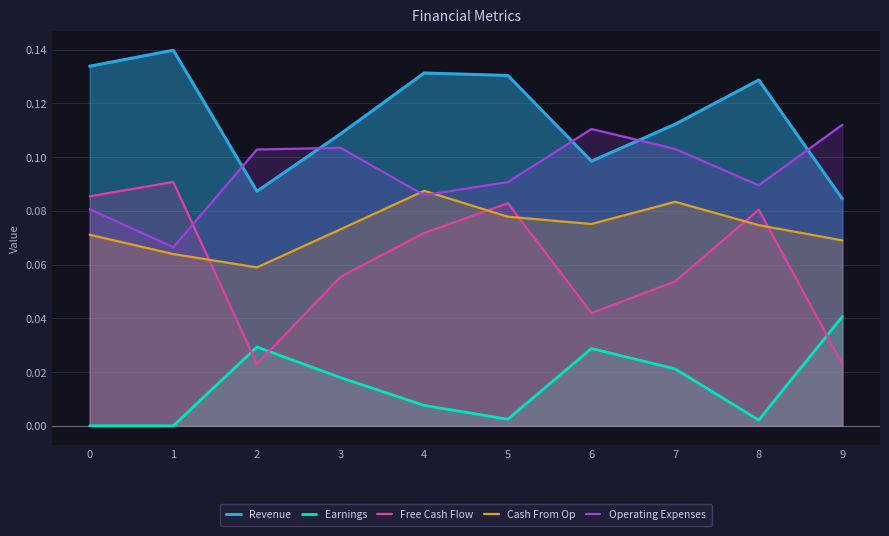

How many lines are shown in the chart?

5